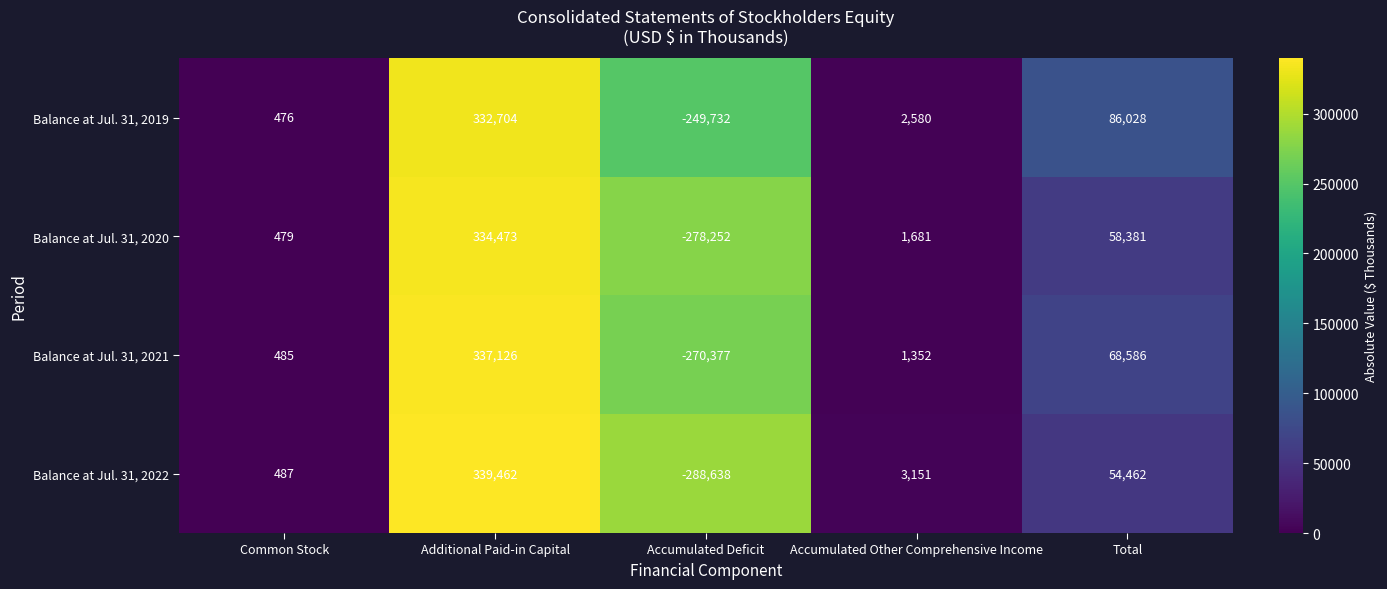

Rank the series at Accumulated Other Comprehensive Income from highest to lowest value.

Balance at Jul. 31, 2022, Balance at Jul. 31, 2019, Balance at Jul. 31, 2020, Balance at Jul. 31, 2021